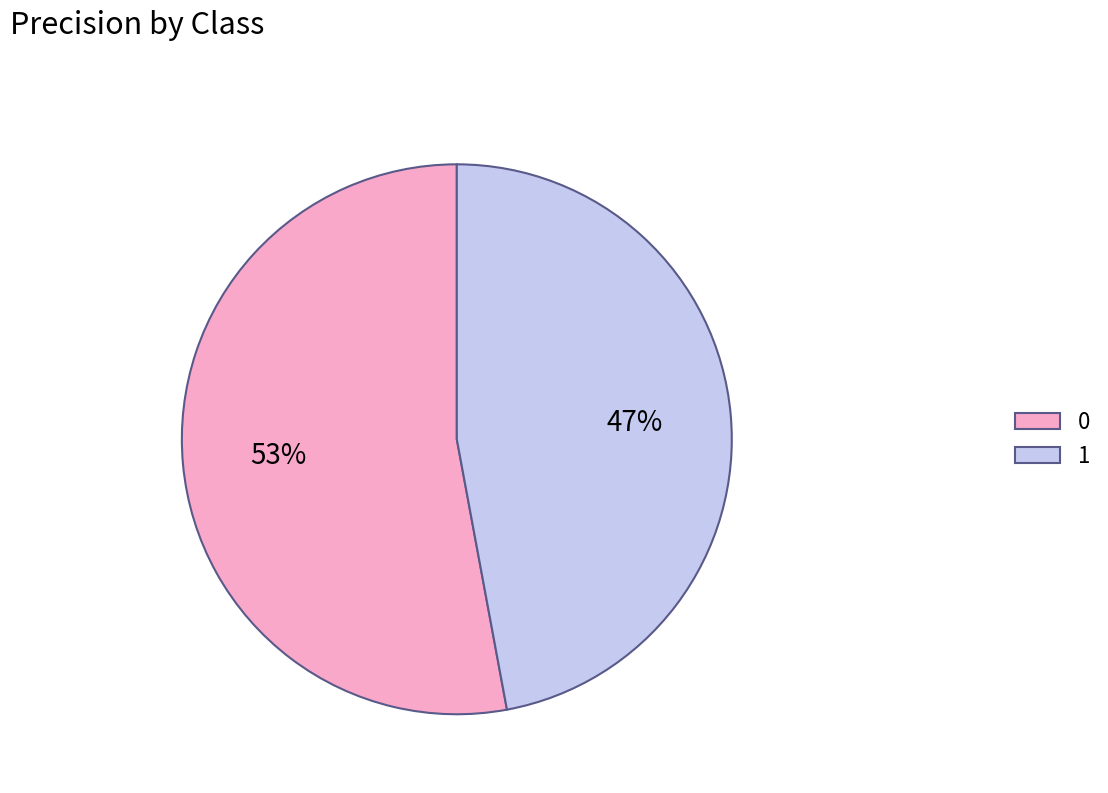

To the nearest percent, what is the average slice percentage?

50%